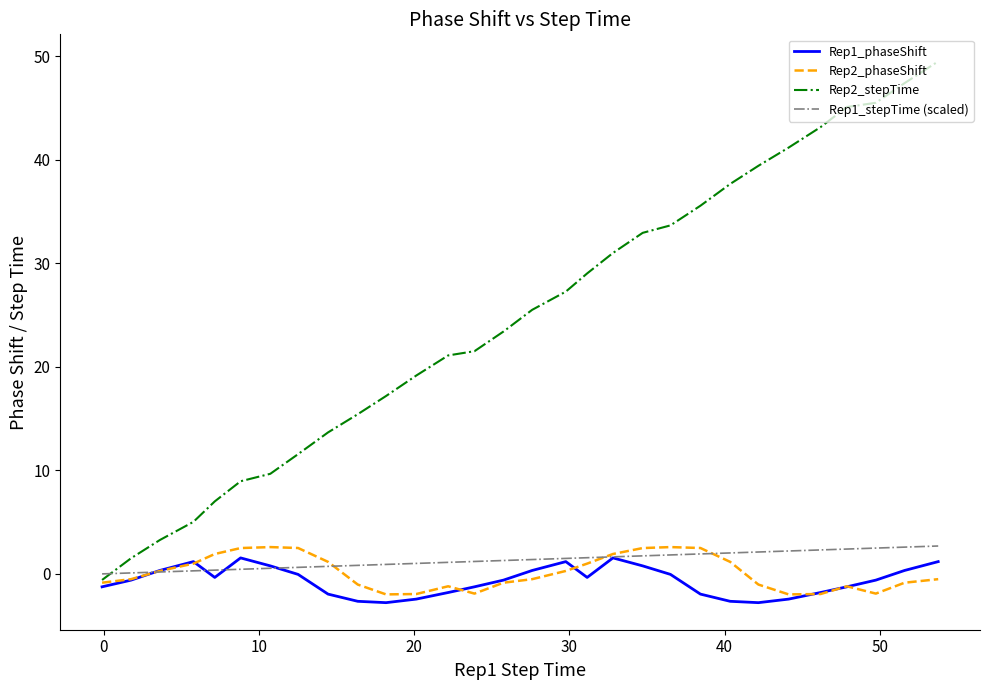

How many lines are shown in the chart?

4